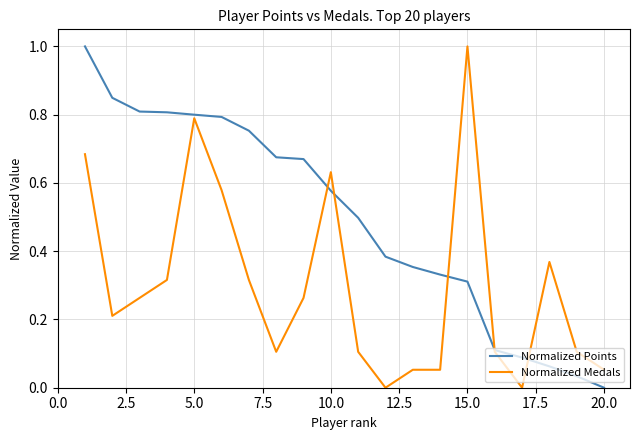

List the series in order of their overall mean, highest first.

Normalized Points, Normalized Medals